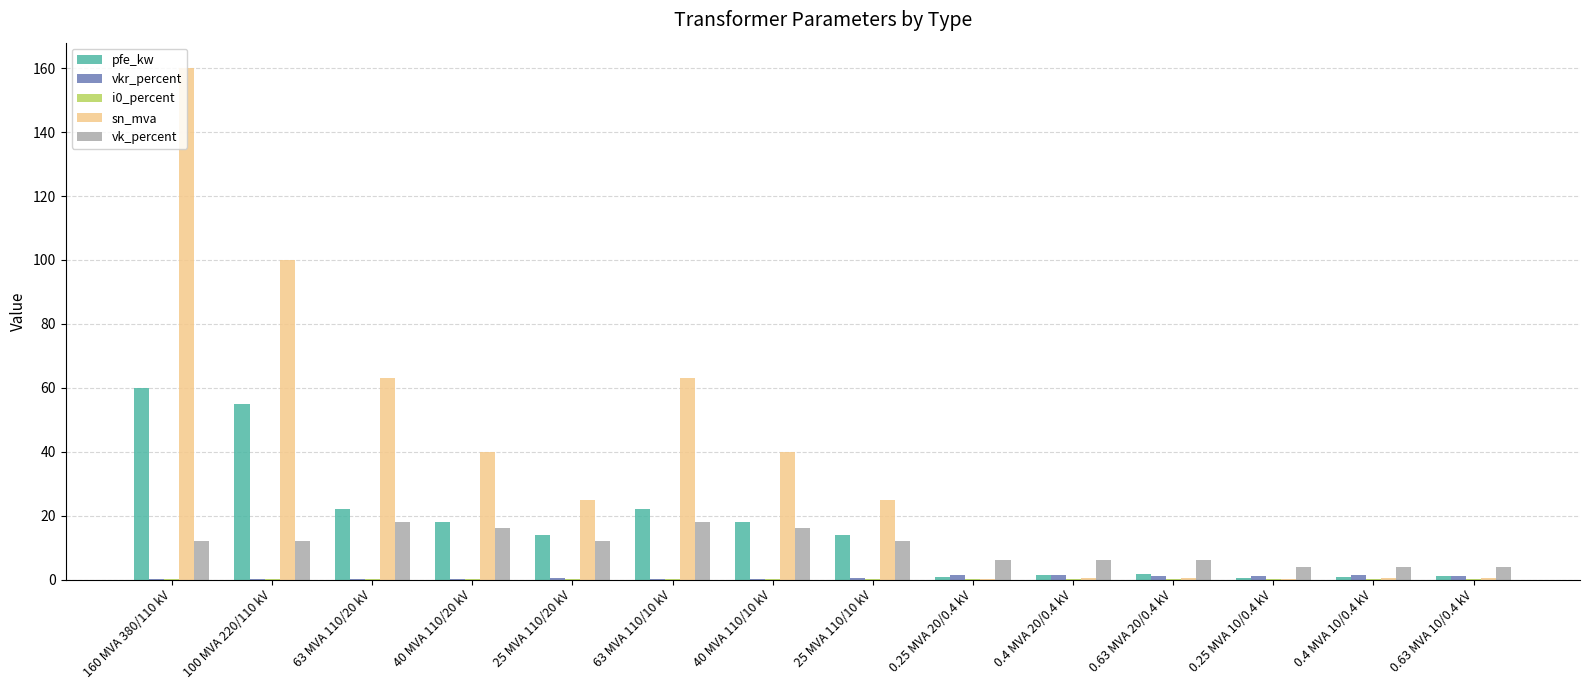

Is it true that vk_percent equals 12.2 at 160 MVA 380/110 kV?

True